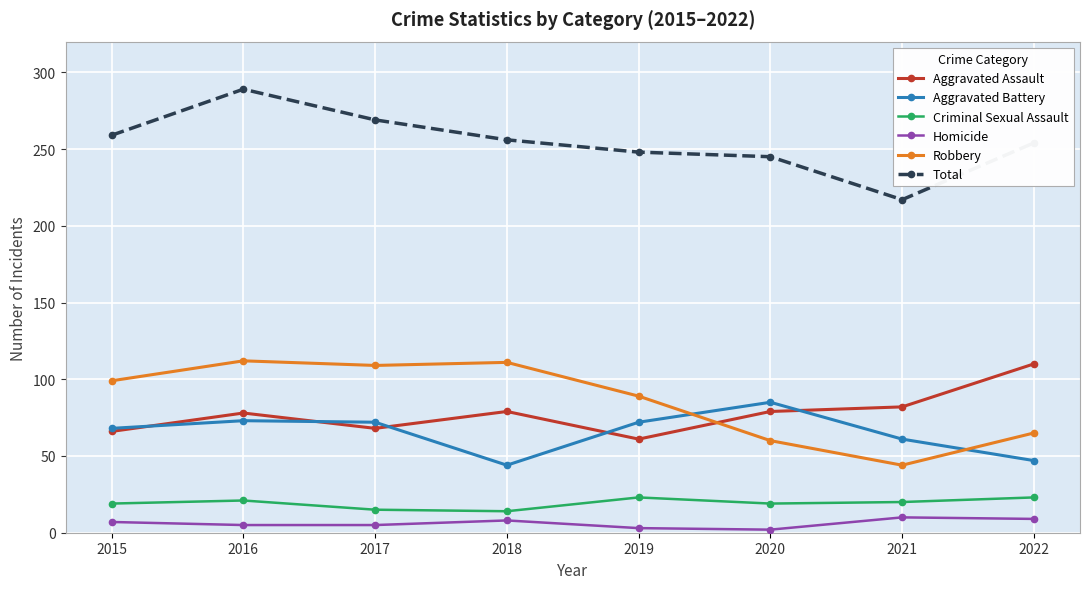

True or false: Aggravated Assault and Criminal Sexual Assault cross at least once.

False